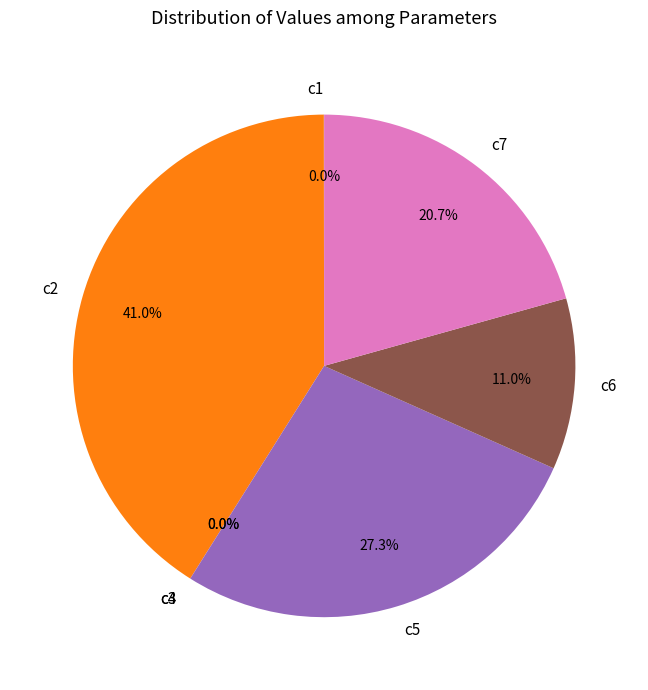

Which slice is the largest?

c2